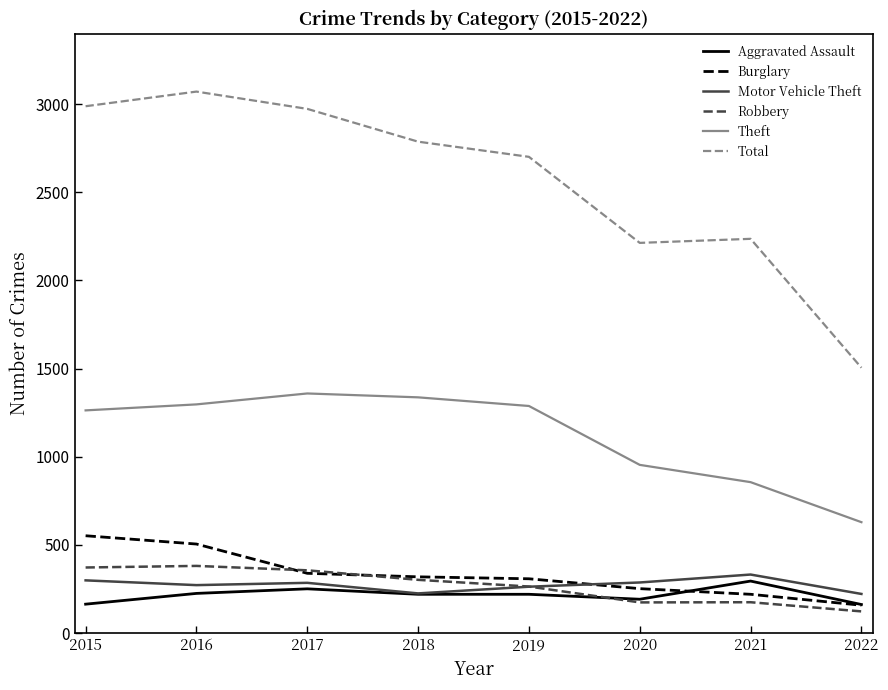

What is the difference between the highest and lowest values at 2020?

2039